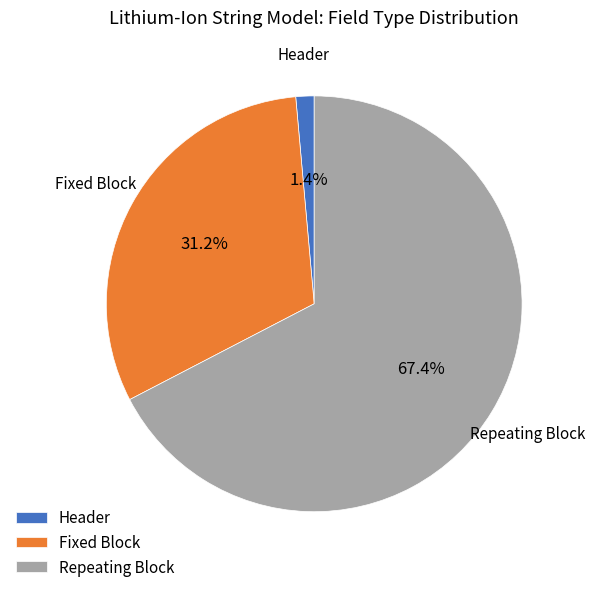

What is the largest slice in the pie chart?

Repeating Block